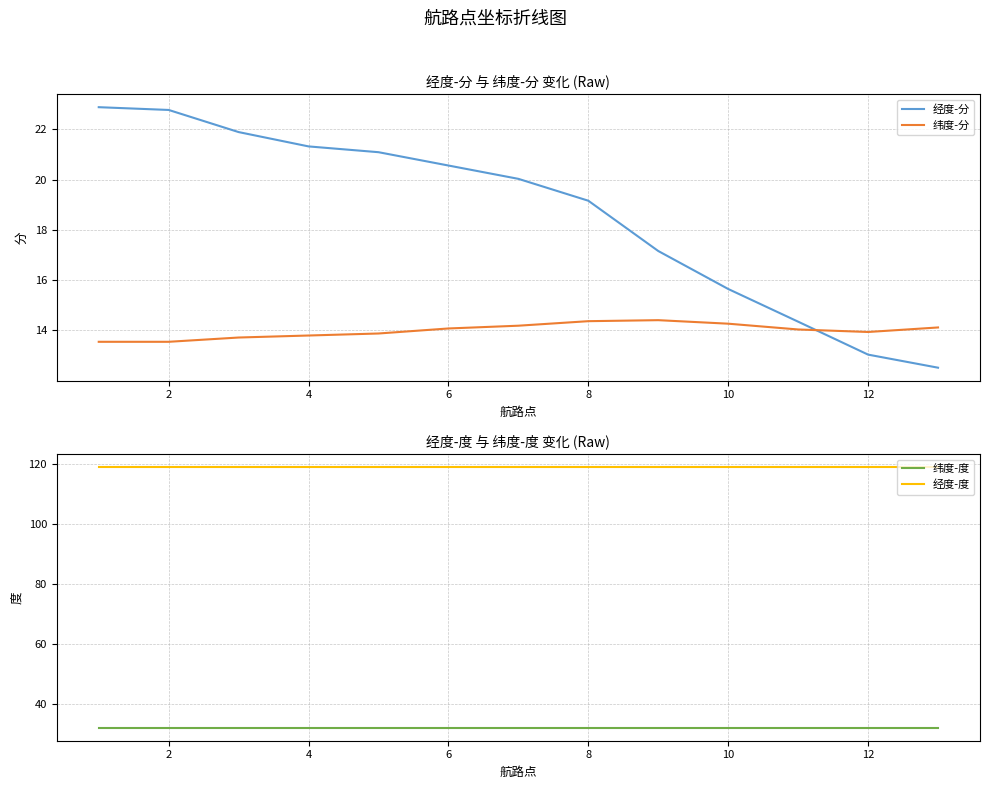

What is the greatest value displayed?

119.0